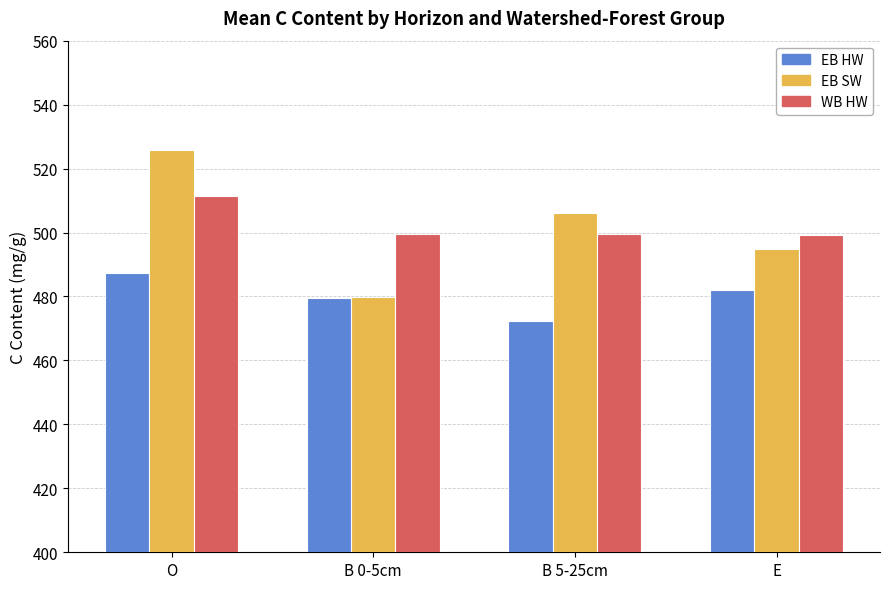

What value does the EB SW series have at B 0-5cm?

479.8